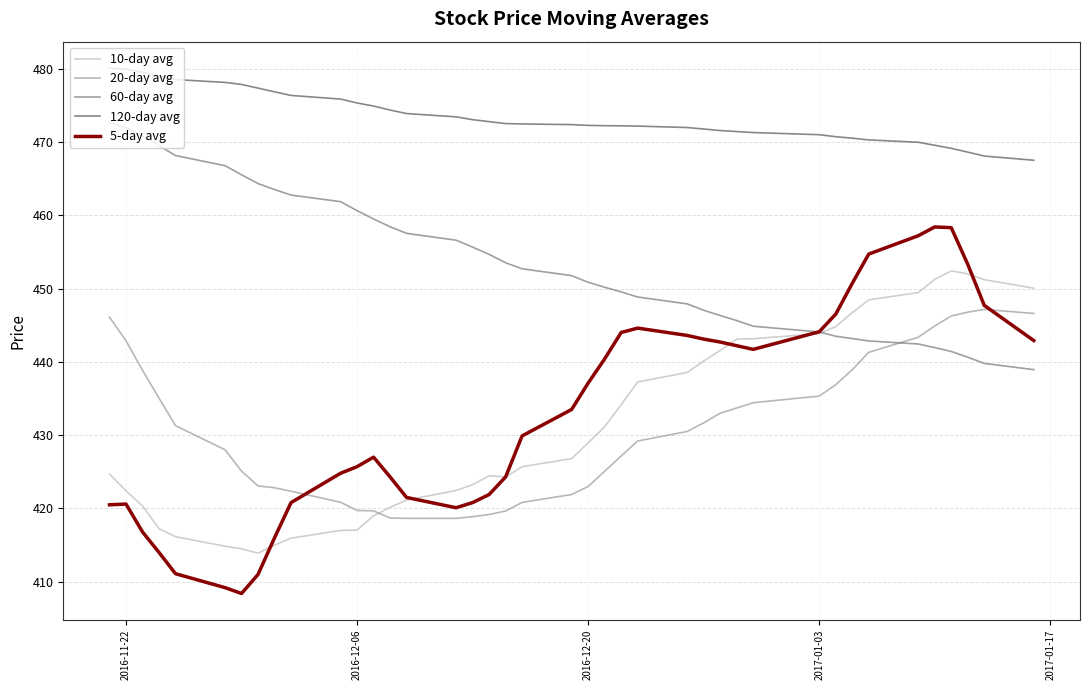

What is the maximum value shown in the chart?

480.1